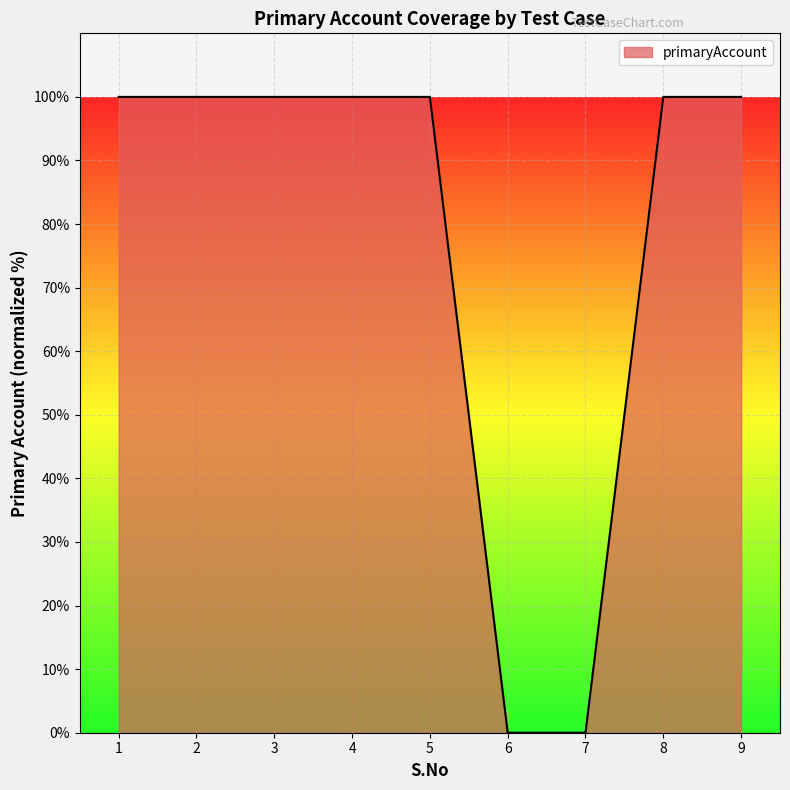

What is the difference between the second highest and minimum values?

100